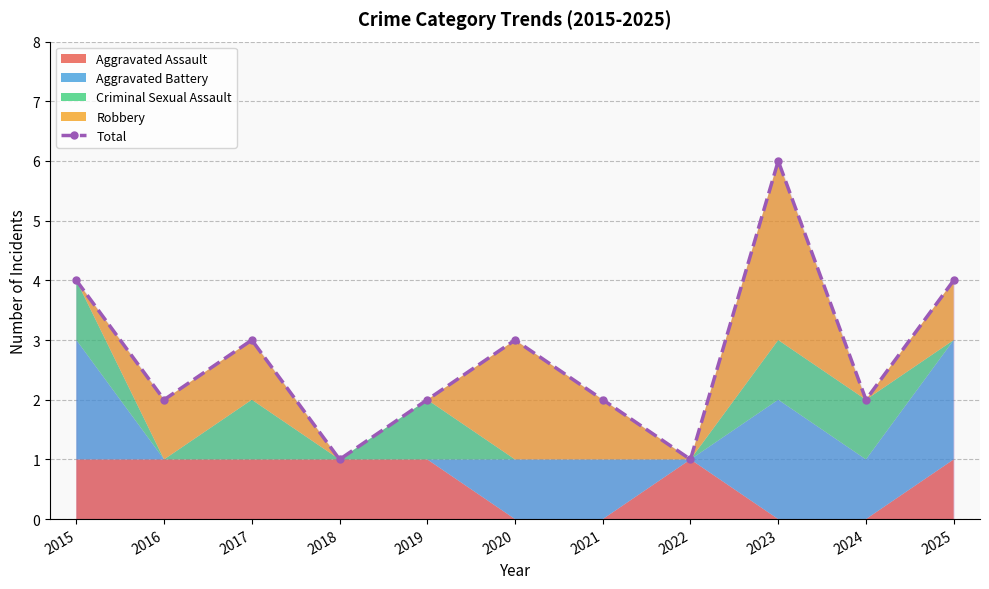

How many values are below 2?

2